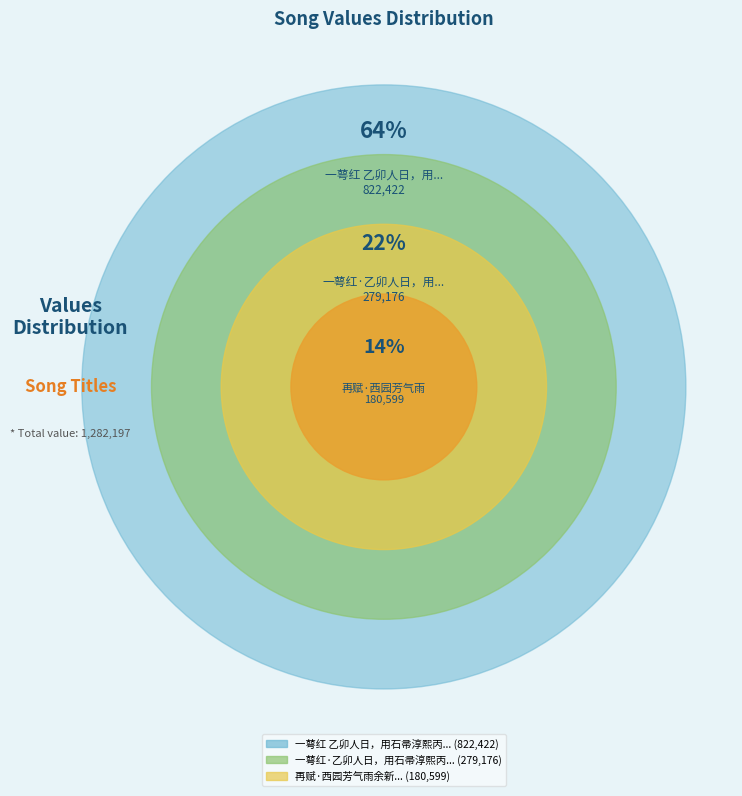

What is the change in value from 一萼红·乙卯人日，用石帚淳熙丙午人日韵，赋西园官梅 to 再赋·西园芳气雨余新?

-98577